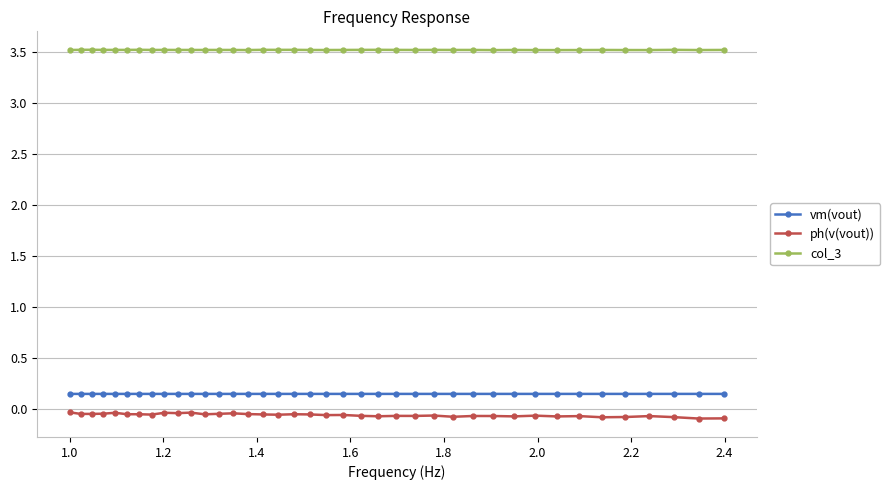

Which series has the largest total across all categories?

col_3